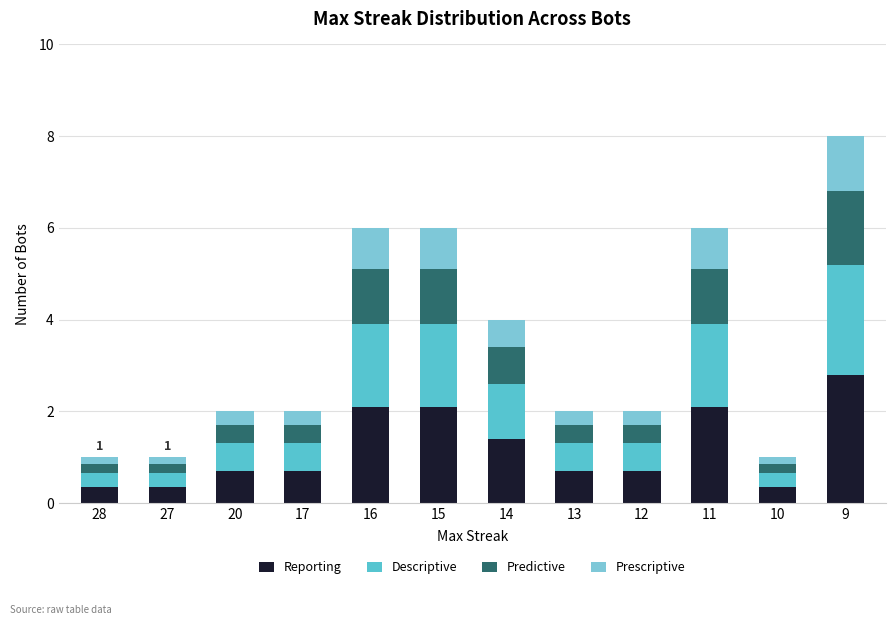

True or false: Reporting has a value of 2.7 at 11.

False